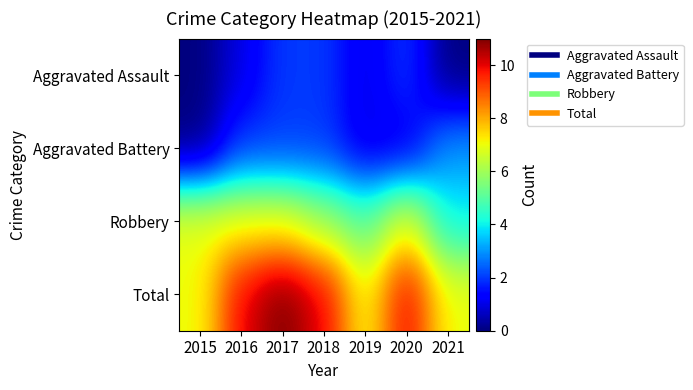

Which series changed the most between 2016 and 2020?

Aggravated Assault